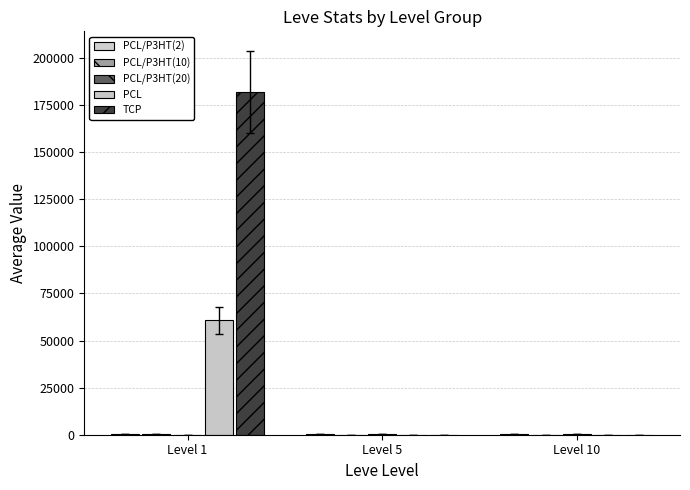

The value of TCP at Level 10 is 32.6. True or false?

False